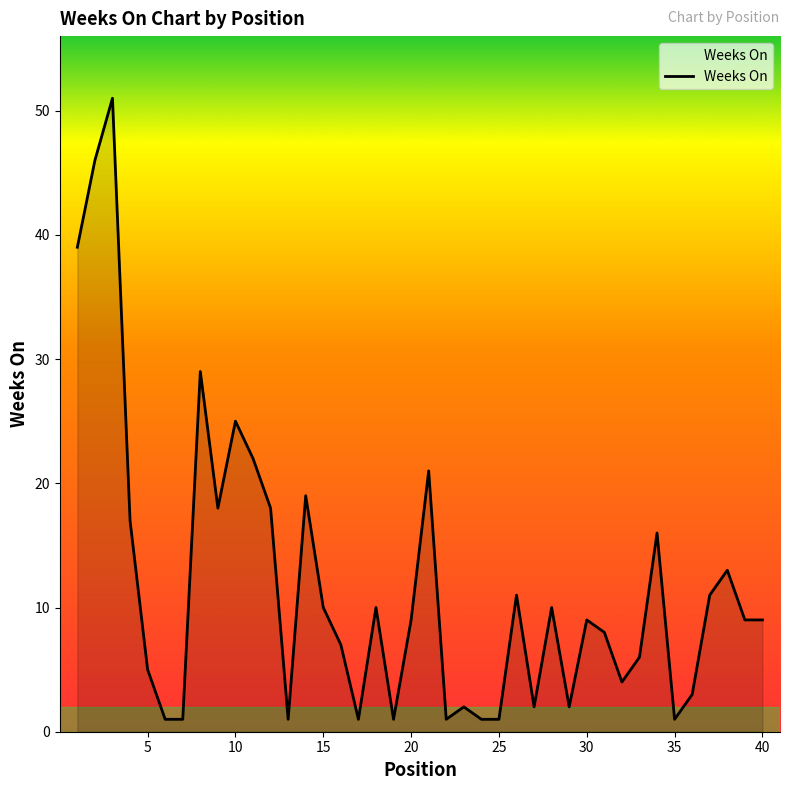

What is the difference between the maximum and minimum values?

50